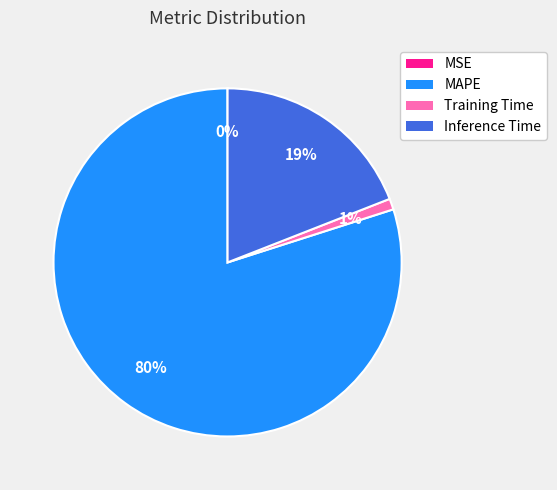

Which slice is the largest?

MAPE